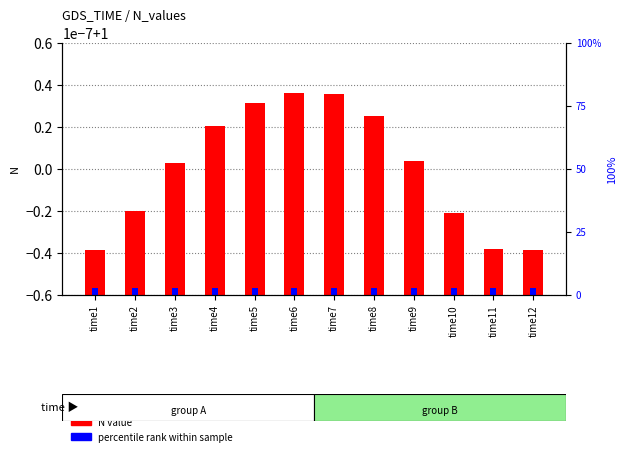

Which has a higher value, time9 or time1?

time9